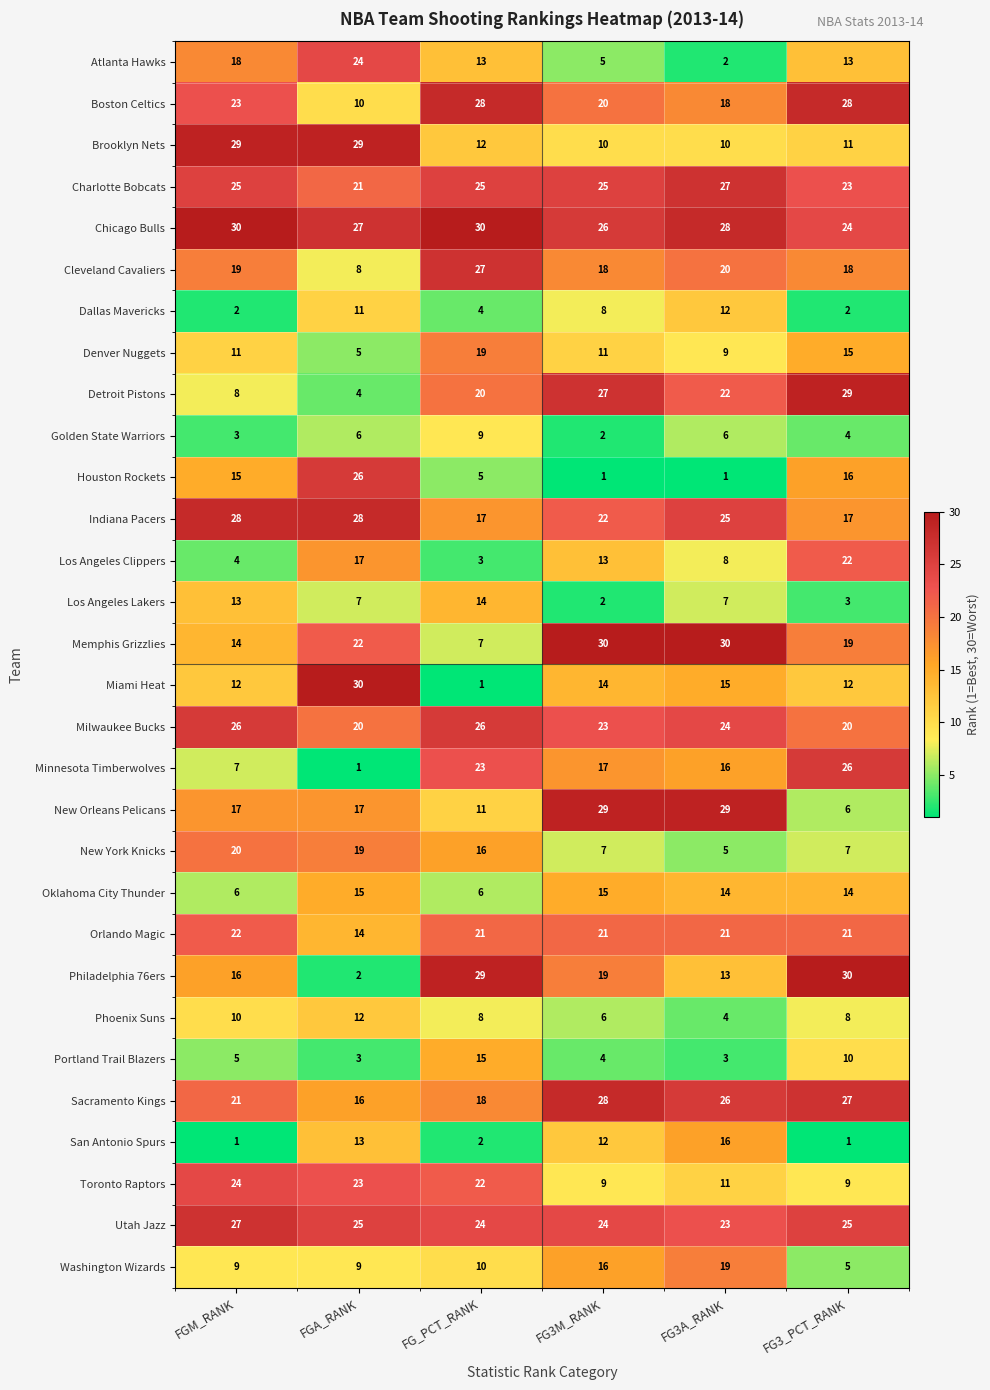

Is it true that Sacramento Kings equals 26 at FG3A_RANK?

True